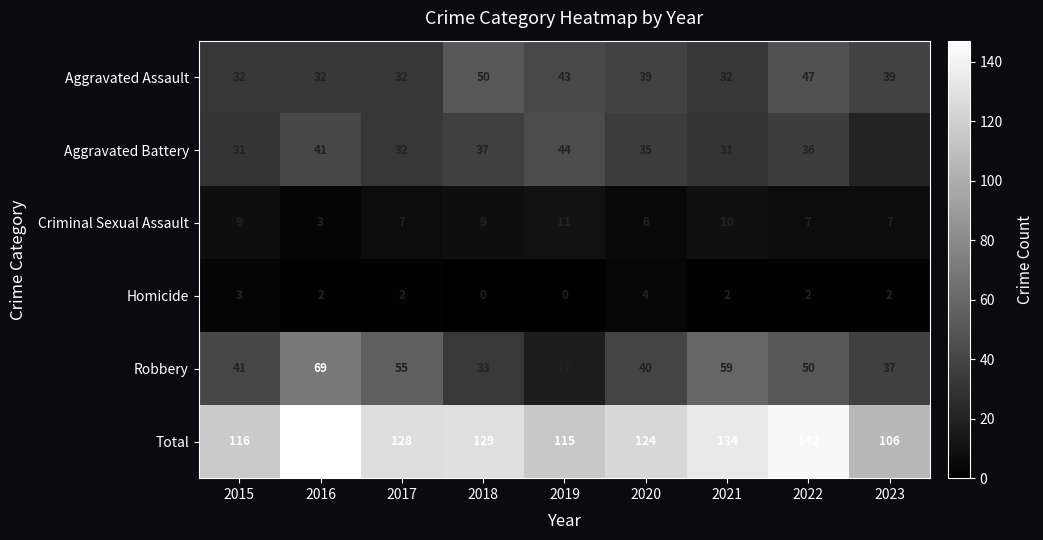

Which category has the highest value across all series?

2016